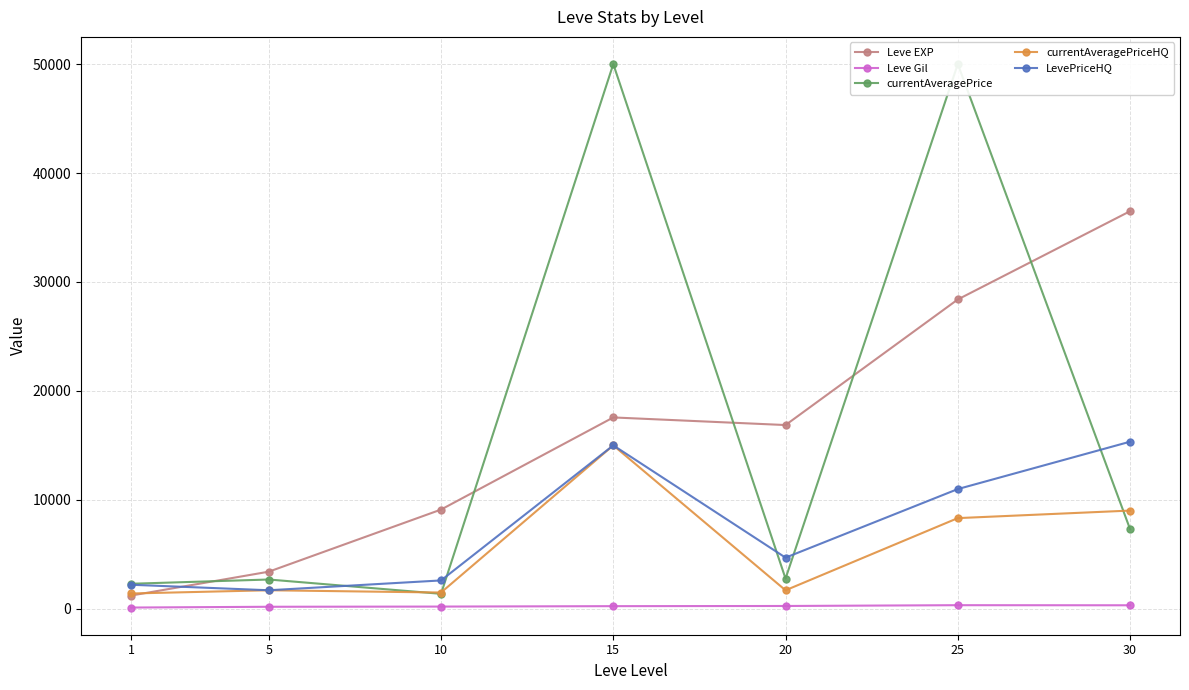

Reading left to right, transcribe all the data shown in this chart.

Leve EXP: 1213.3	3405.0	9106.7	17563.3	16865.0	28393.3	36492.5
Leve Gil: 113.3	184.8	202.8	241.3	257.0	329.7	320.8
currentAveragePrice: 2295.8	2686.9	1373.2	50000.0	2769.1	50000.0	7316.0
currentAveragePriceHQ: 1403.1	1700.5	1492.2	15000.0	1696.8	8322.1	9013.9
LevePriceHQ: 2206.5	1700.5	2602.0	15000.0	4693.5	10988.8	15336.7